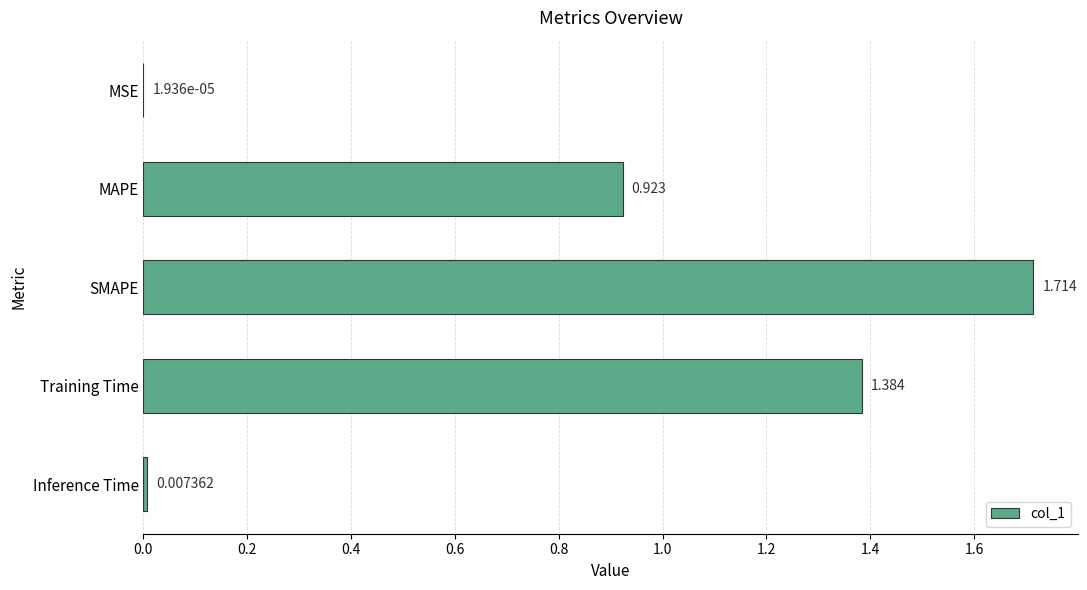

At which label is the value closest to 0?

MSE